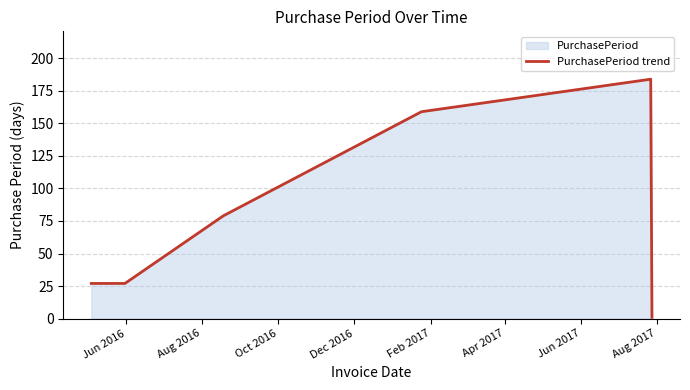

True or false: the data has more than 1 interior local peaks.

False